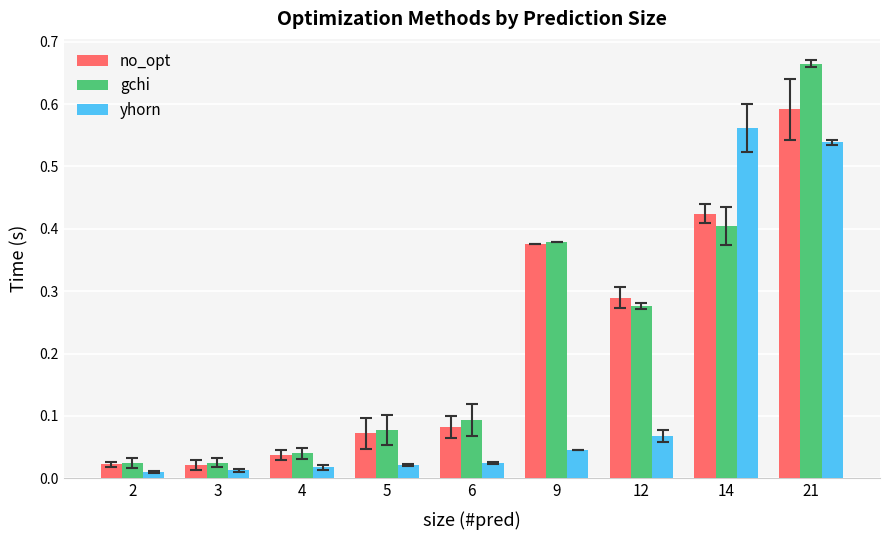

True or false: no_opt has a value of 0.1 at 14.

False